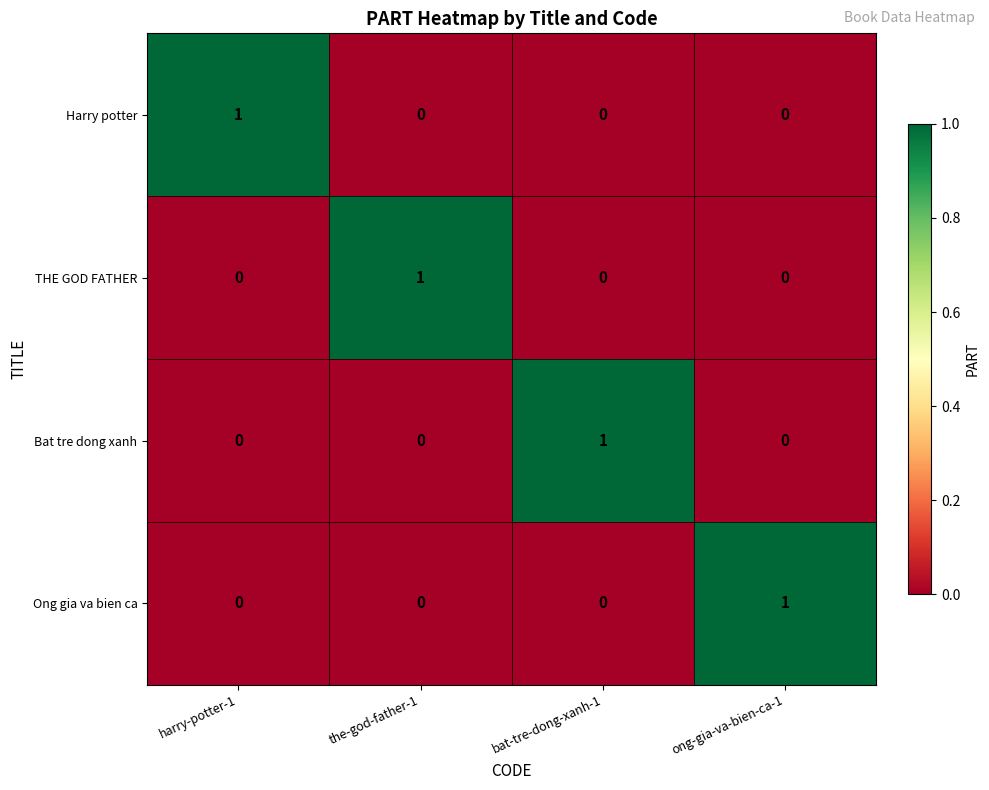

At how many categories does at least one series exceed 0?

4